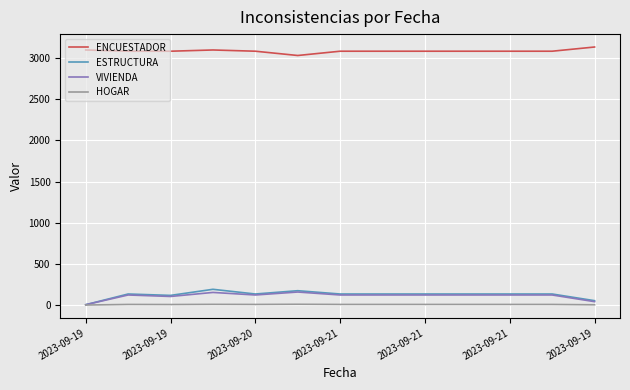

True or false: ENCUESTADOR and VIVIENDA cross at least once.

False